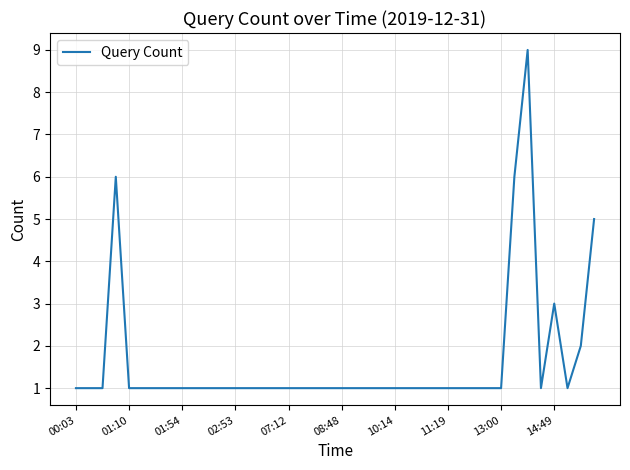

True or false: the data has more than 2 interior local peaks.

True